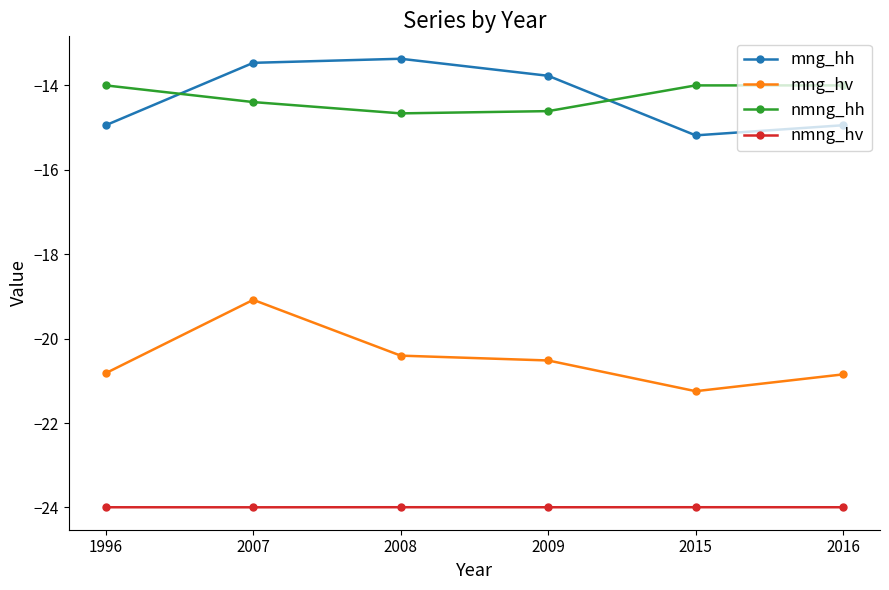

Where is mng_hh nearest to the value -14?

2009